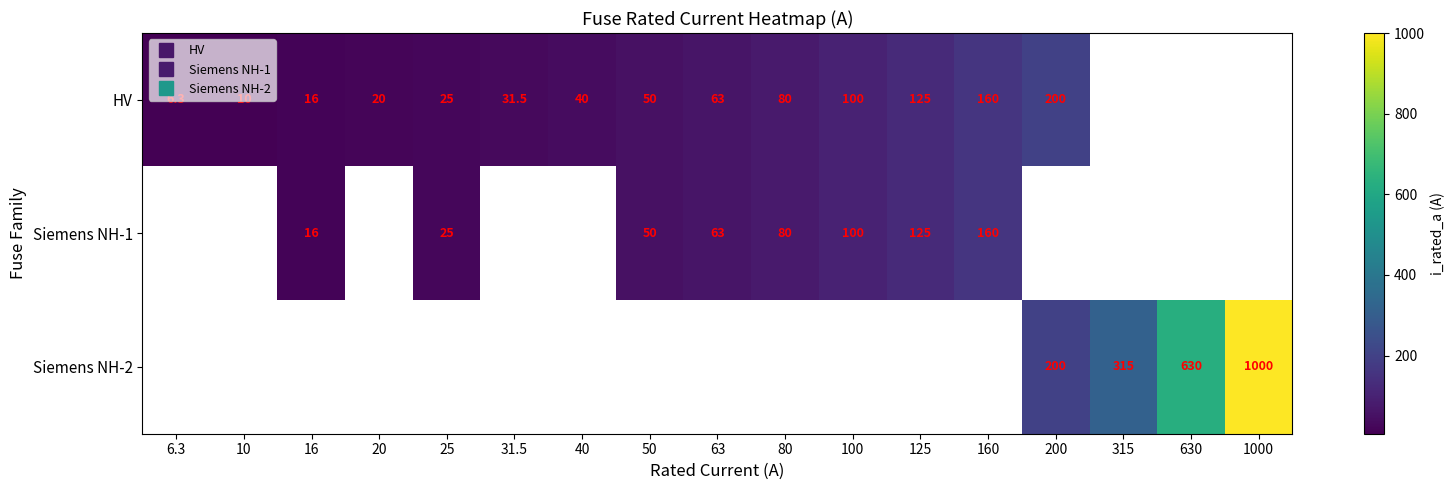

What is the difference between the maximum and minimum values in the HV series?

193.7